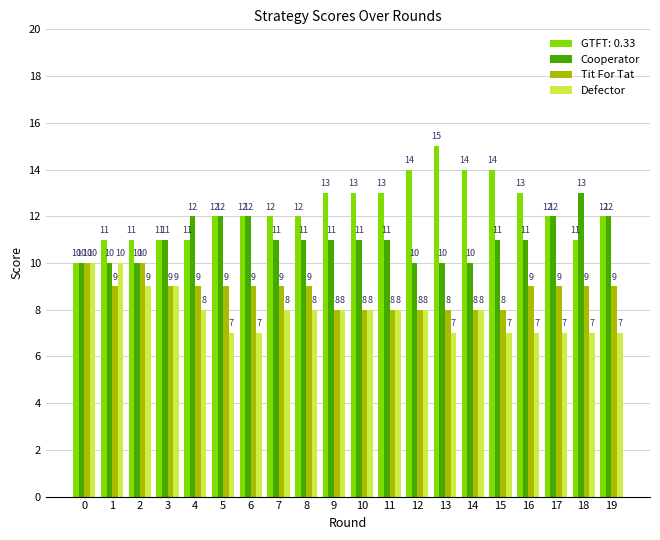

Reading left to right, transcribe all the data shown in this chart.

GTFT: 0.33: 0=10	1=11	2=11	3=11	4=11	5=12	6=12	7=12	8=12	9=13	10=13	11=13	12=14	13=15	14=14	15=14	16=13	17=12	18=11	19=12
Cooperator: 0=10	1=10	2=10	3=11	4=12	5=12	6=12	7=11	8=11	9=11	10=11	11=11	12=10	13=10	14=10	15=11	16=11	17=12	18=13	19=12
Tit For Tat: 0=10	1=9	2=10	3=9	4=9	5=9	6=9	7=9	8=9	9=8	10=8	11=8	12=8	13=8	14=8	15=8	16=9	17=9	18=9	19=9
Defector: 0=10	1=10	2=9	3=9	4=8	5=7	6=7	7=8	8=8	9=8	10=8	11=8	12=8	13=7	14=8	15=7	16=7	17=7	18=7	19=7